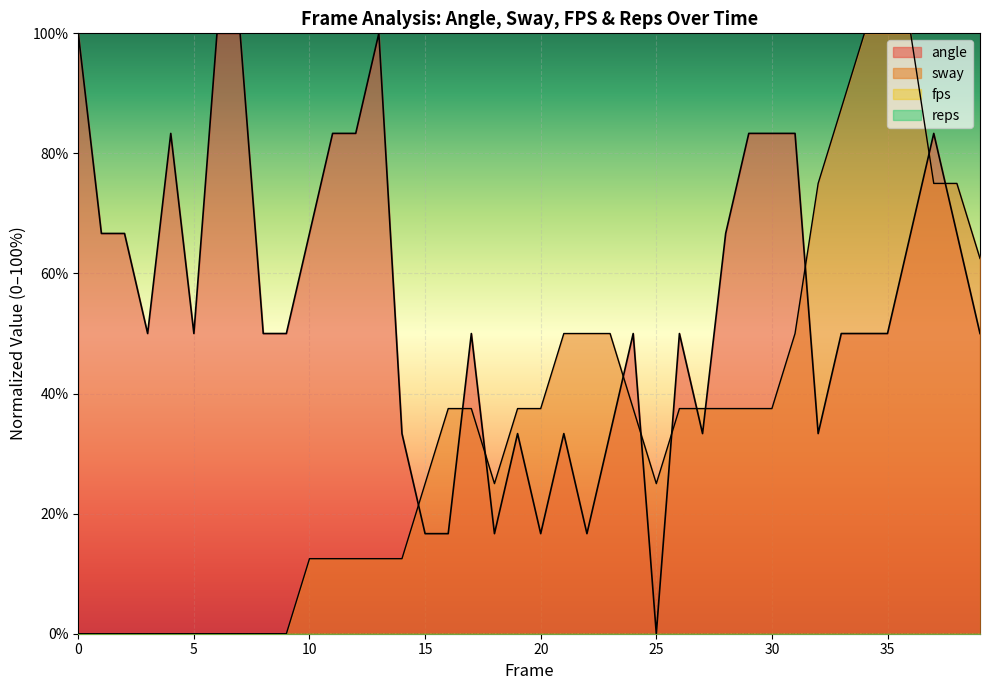

What is the spread (max minus min) of values at 35?

50.0